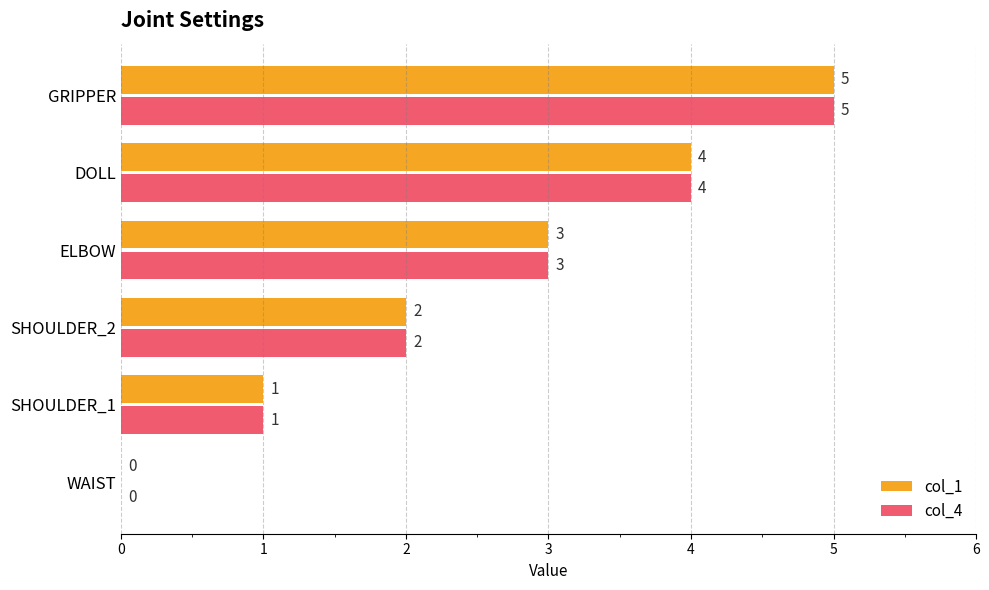

At which label is col_4 closest to 2?

SHOULDER_2